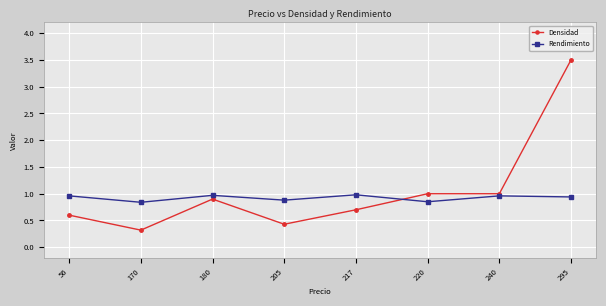

How many lines are shown in the chart?

2